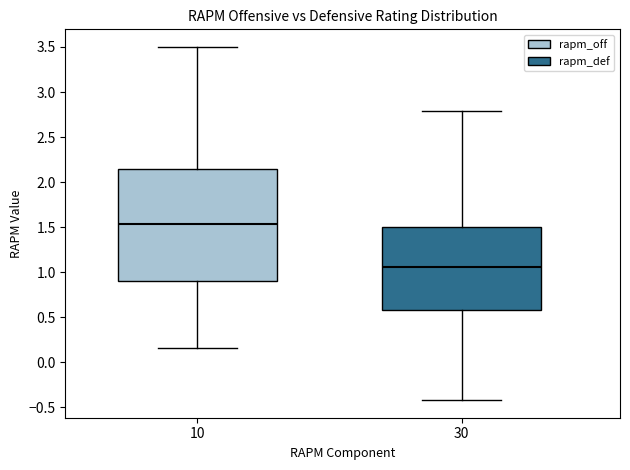

Reading left to right, transcribe this box plot: for each box, give where its median line is, the range the box spans, and where its two whiskers end, as read against the y-axis. The values are not printed on the chart, so give them approximately, as read against the axis.

10: median 1.55, box 0.90 to 2.15, whiskers 0.15 to 3.50
30: median 1.05, box 0.60 to 1.50, whiskers -0.40 to 2.80